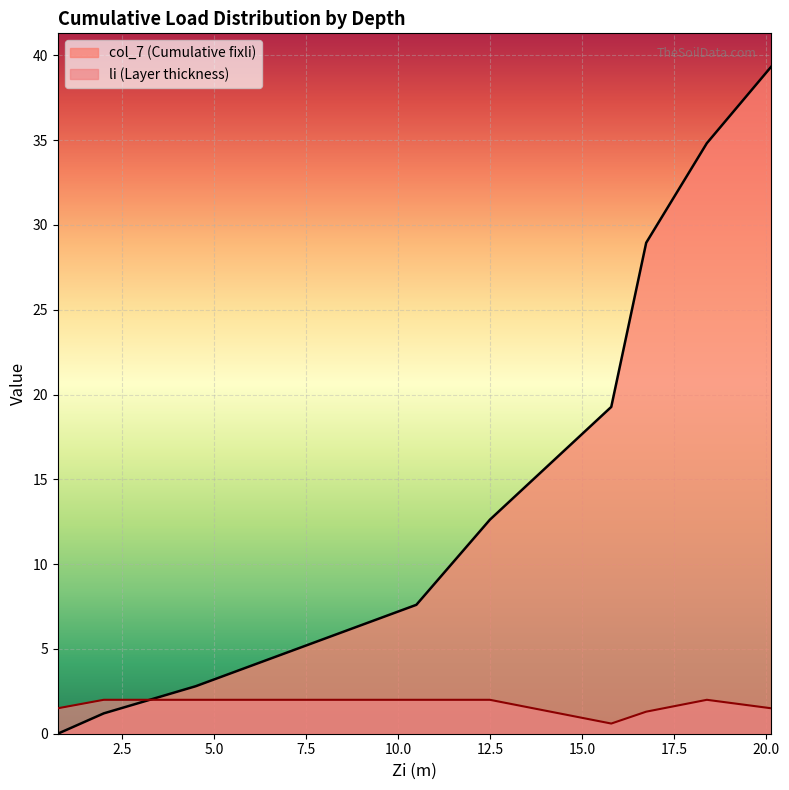

What is the spread (max minus min) of values at 20.15?

37.8